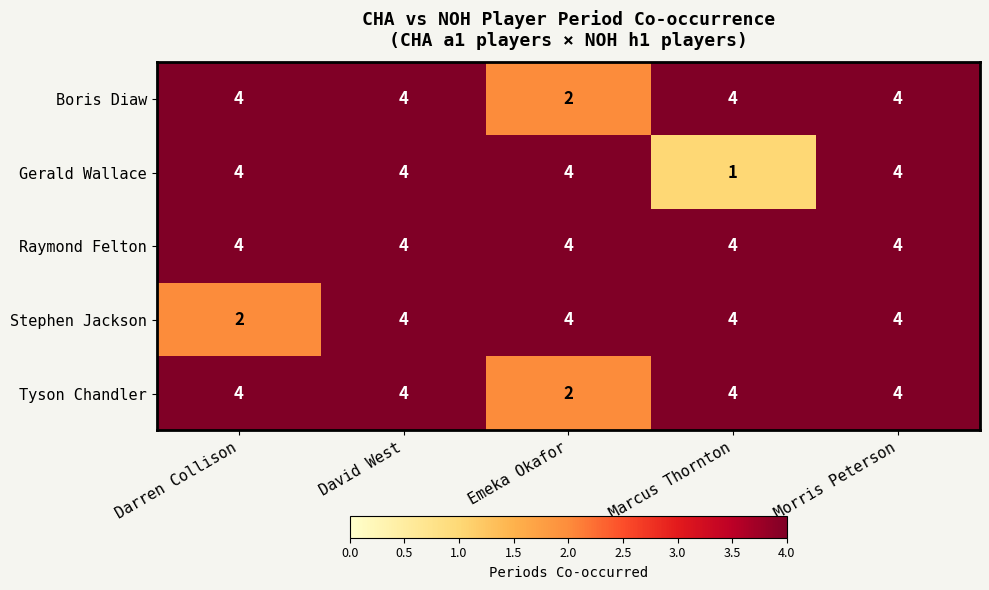

What is the highest value of the Raymond Felton series?

4